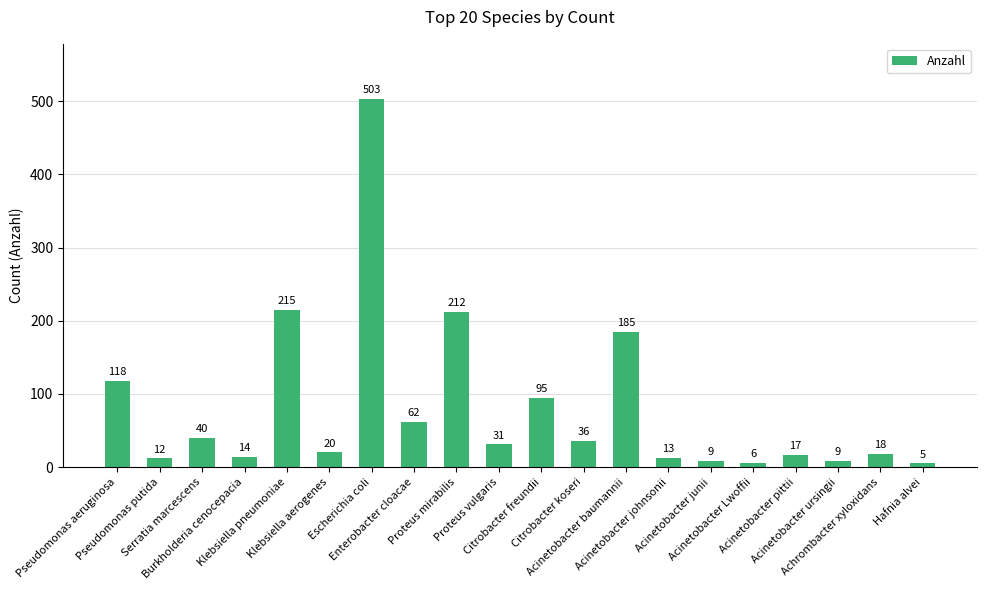

What is the average value?

81